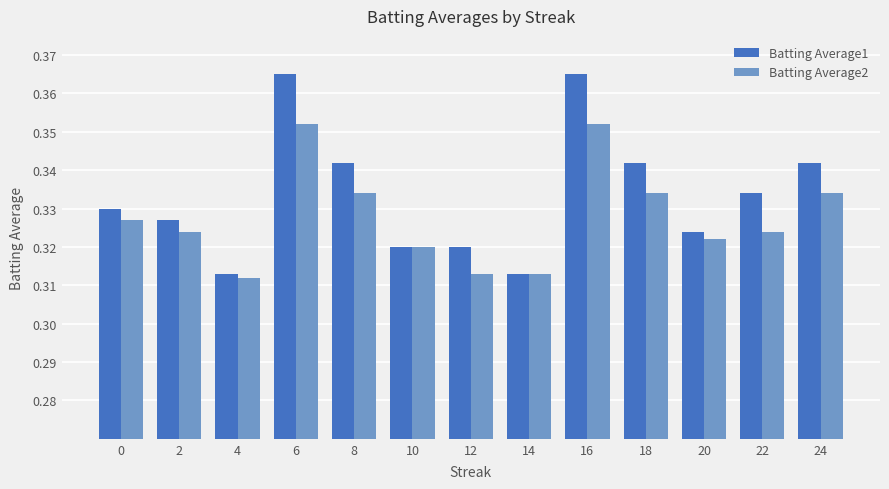

What is the sum of all Batting Average1 values?

4.3